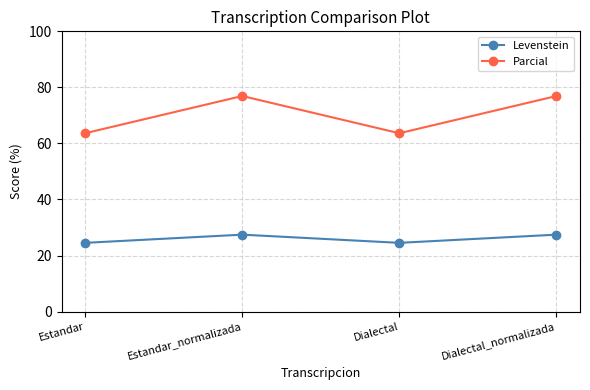

What is the minimum value shown in the chart?

24.5